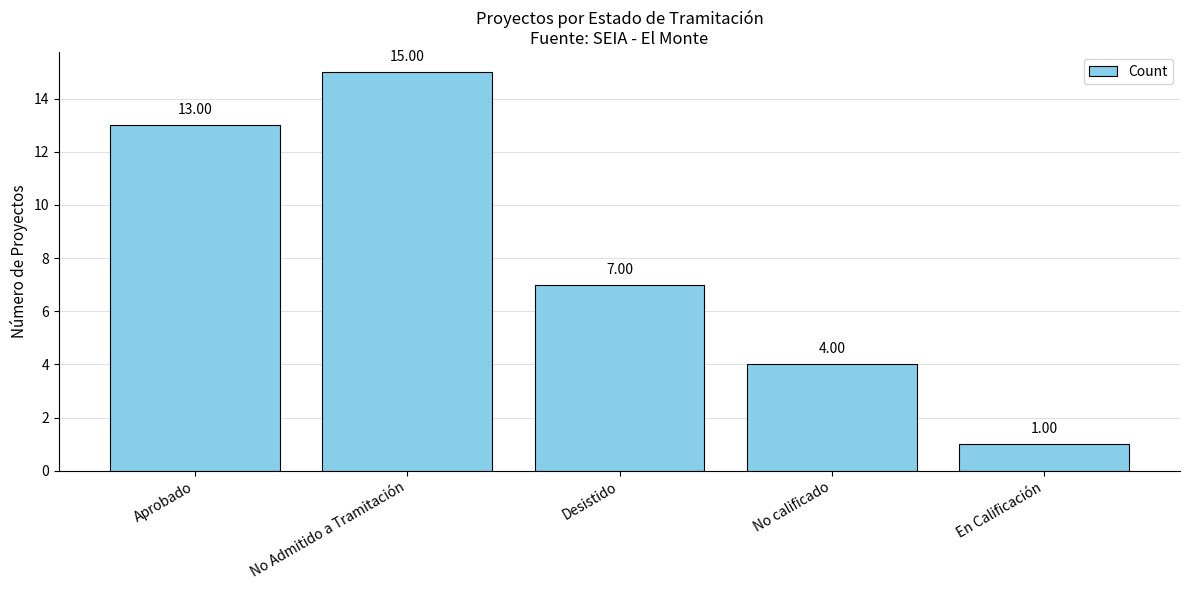

Read the value at No Admitido a Tramitación.

15